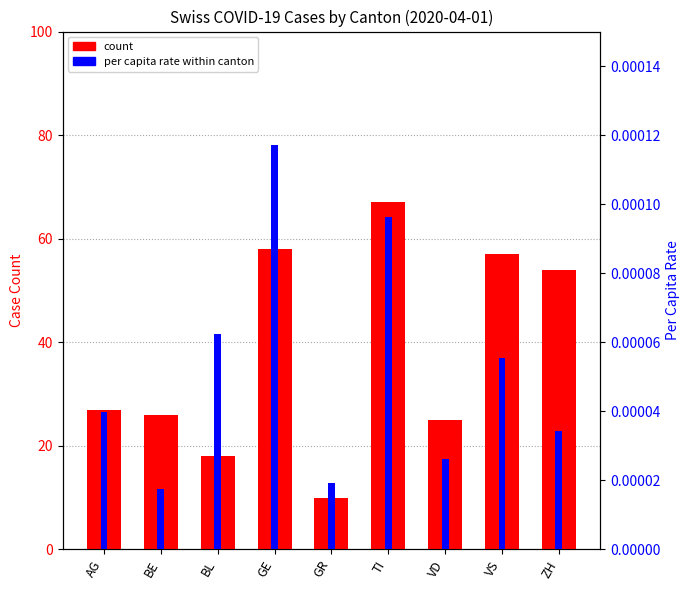

At how many categories does at least one series exceed 7?

9